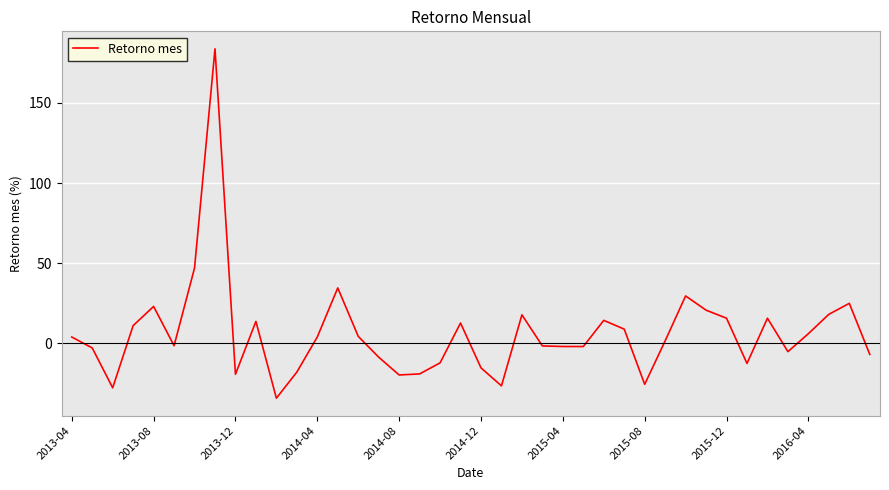

Count the number of data series in this chart.

1